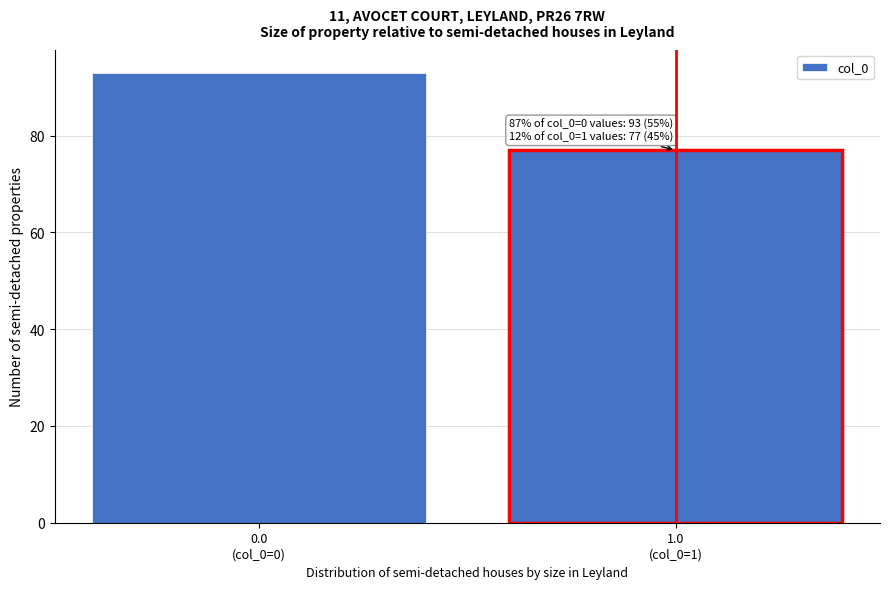

Reading left to right, list all the values displayed in this chart.

93	77